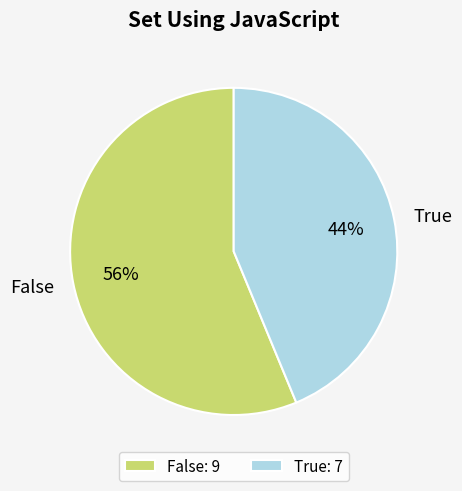

To the nearest percent, what portion does True represent?

44%